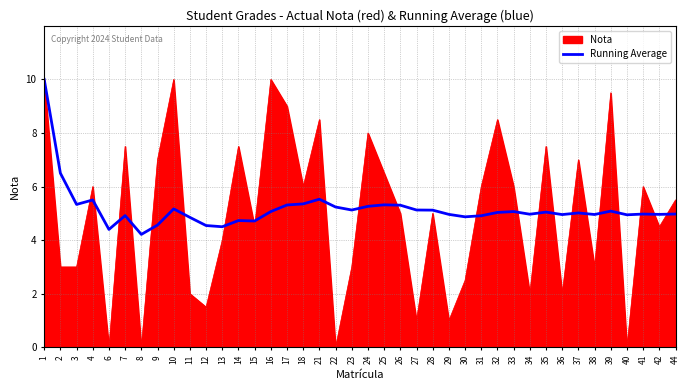

How many lines are shown in the chart?

2